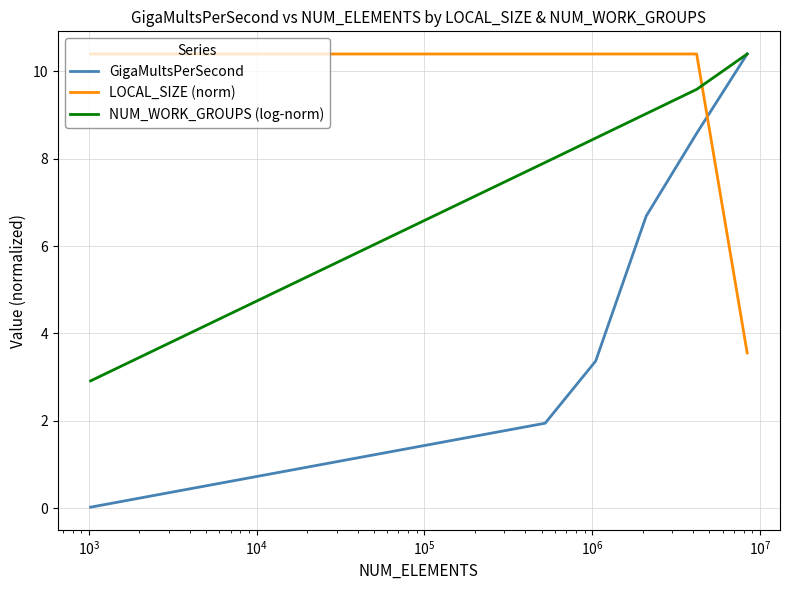

Which series has the largest total across all categories?

LOCAL_SIZE (norm)